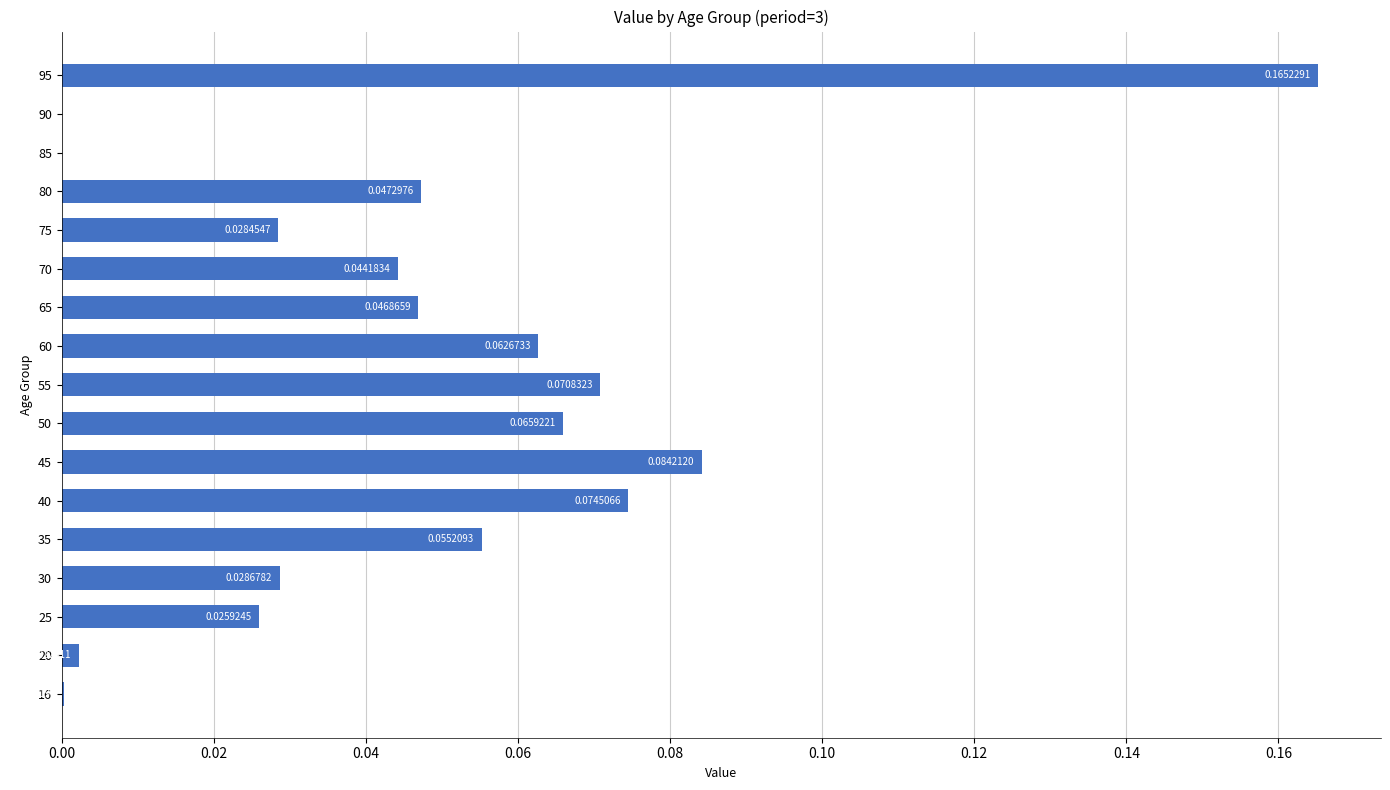

Which has a higher value, 35 or 55?

55